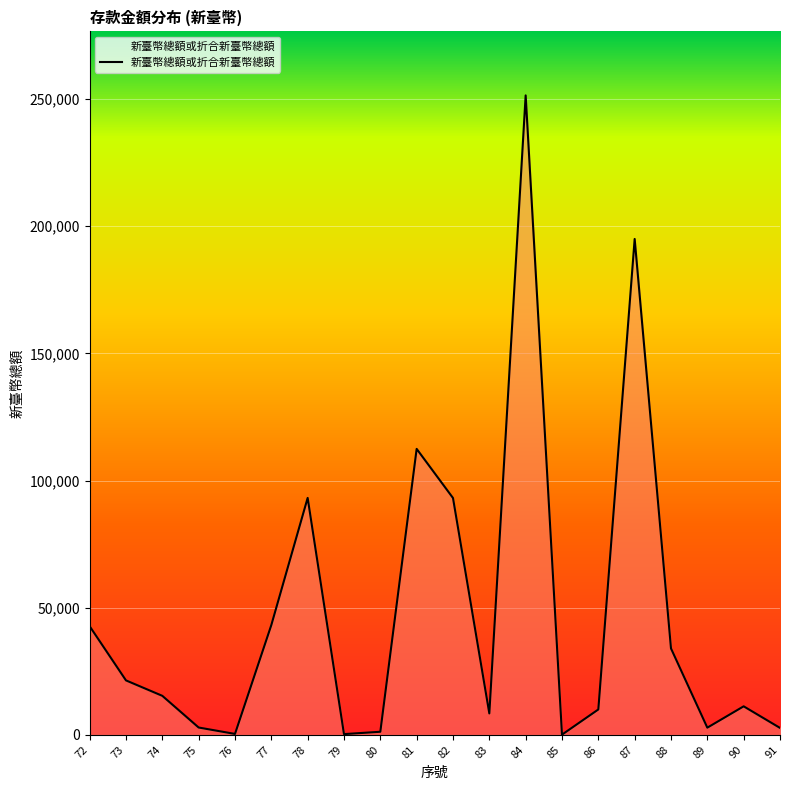

What is the ratio of the value at 81 to the value at 77?

2.6